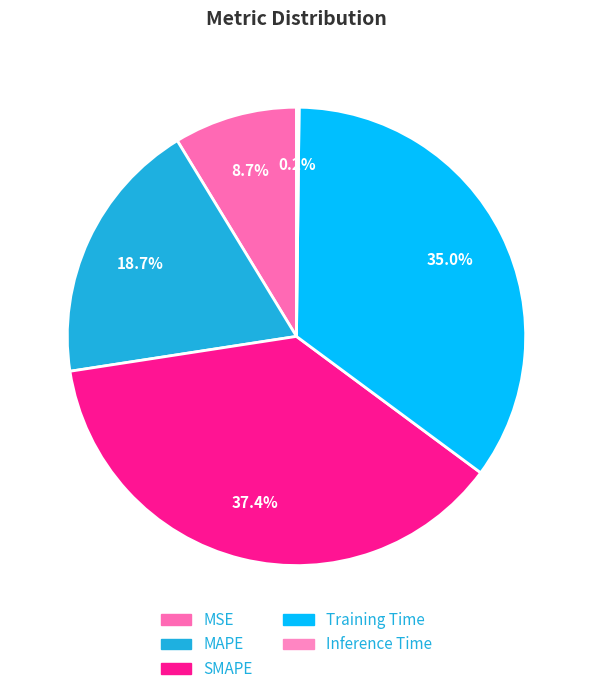

What is the largest slice in the pie chart?

SMAPE